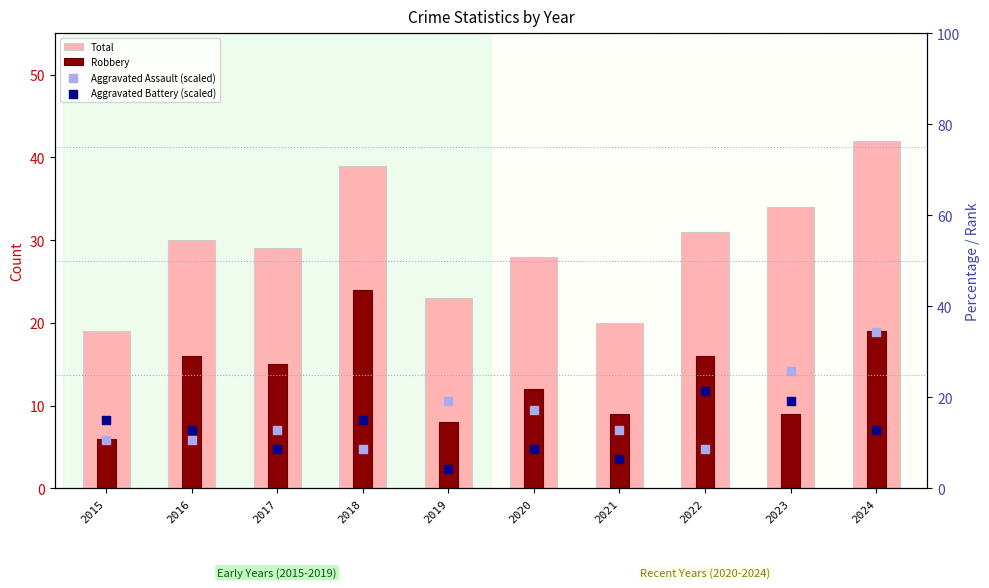

What is the total value across all series at 2021?

48.3